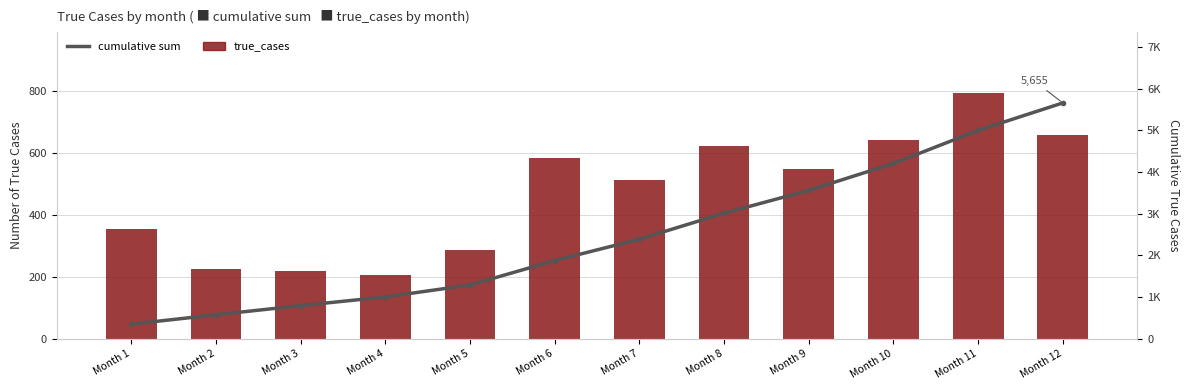

What is the greatest value displayed?

5655